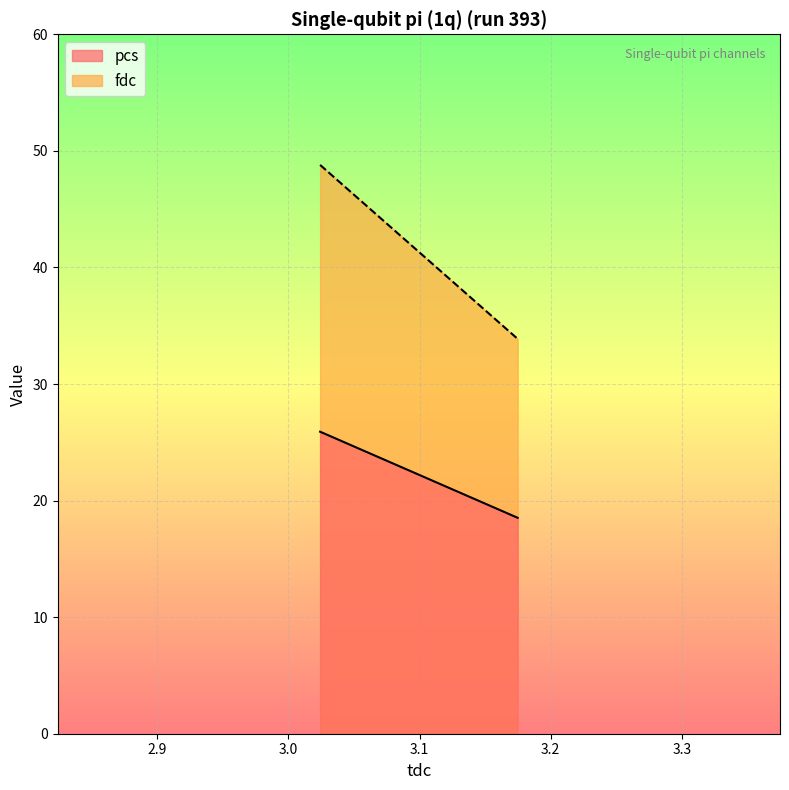

What is the maximum value shown in the chart?

48.8